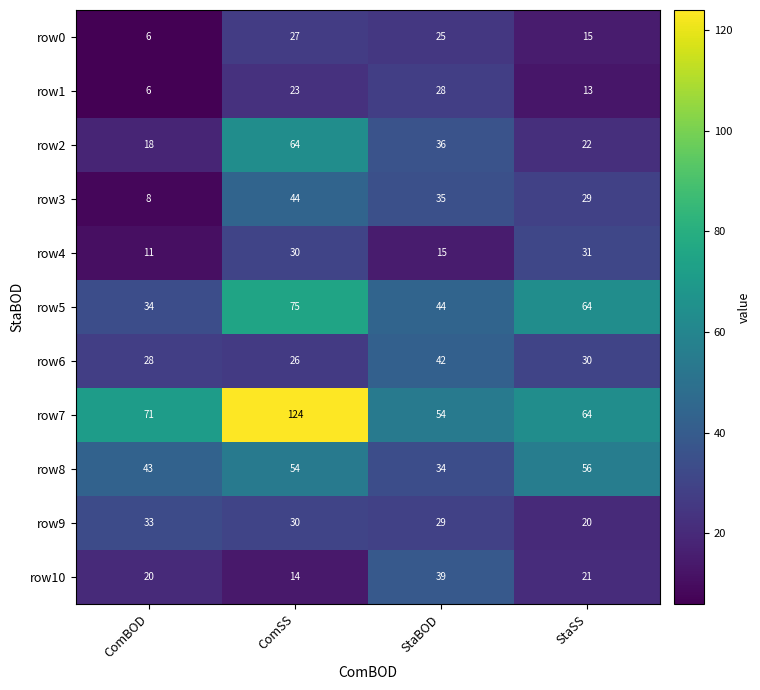

True or false: row1 has a value of 23 at ComSS.

True